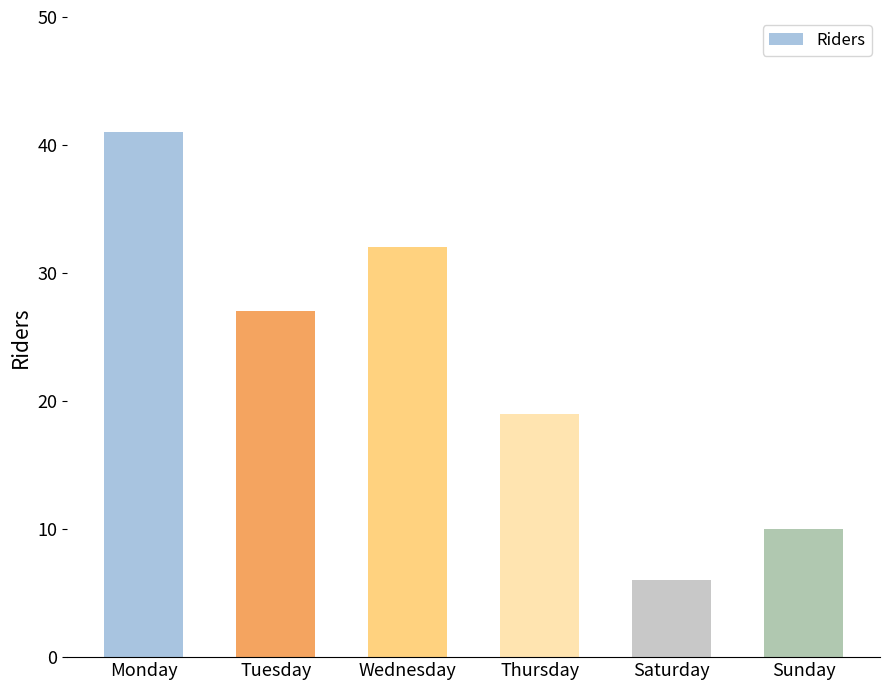

What is the greatest value displayed?

41